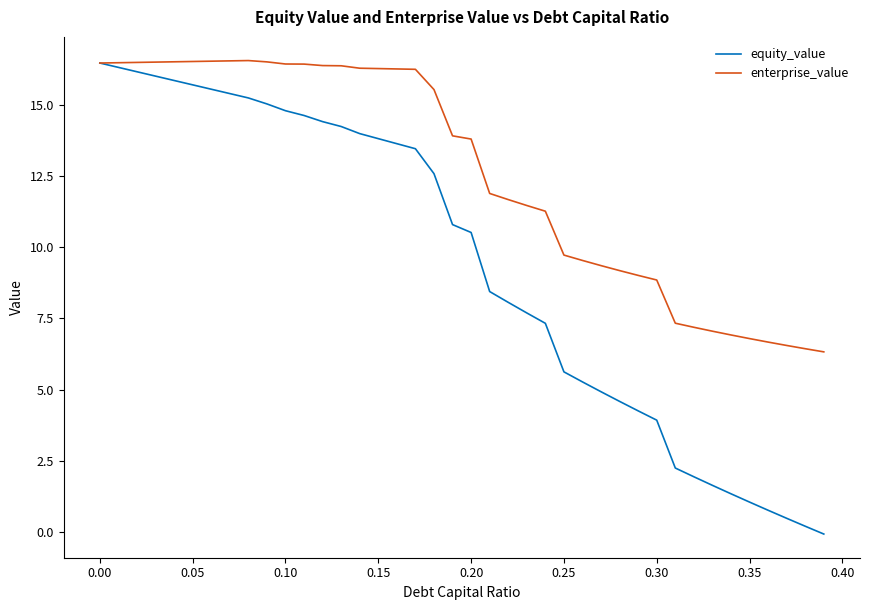

Which series has the largest range (max minus min)?

equity_value